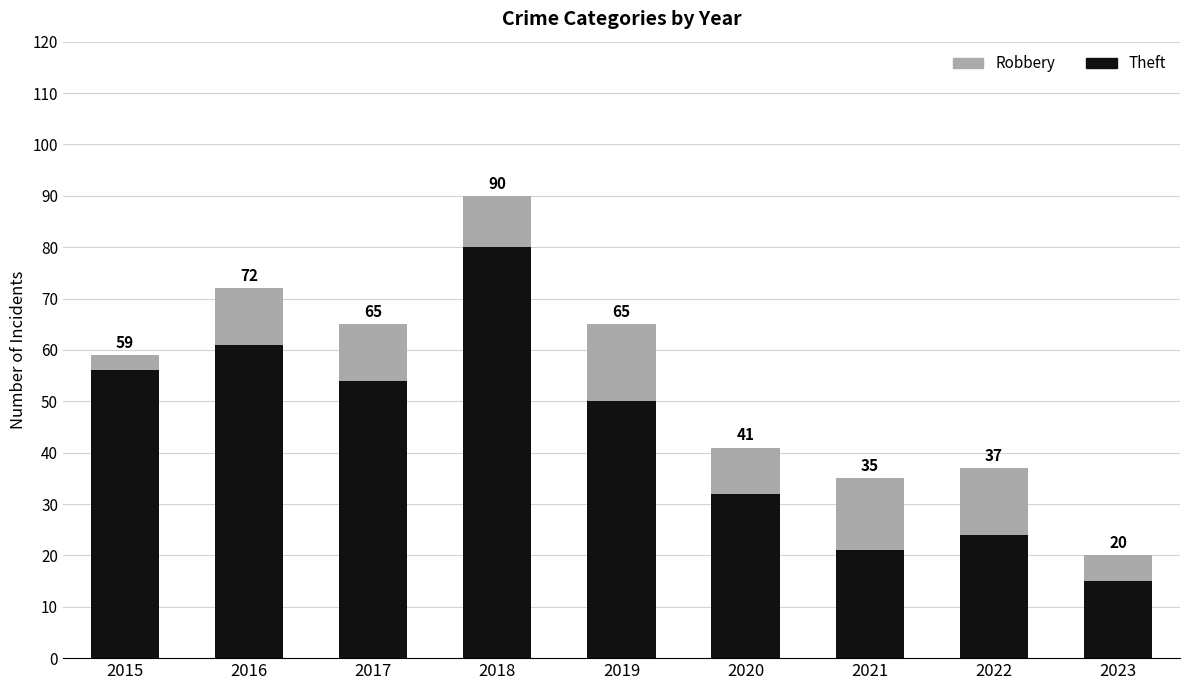

Does the chart contain any negative values?

No